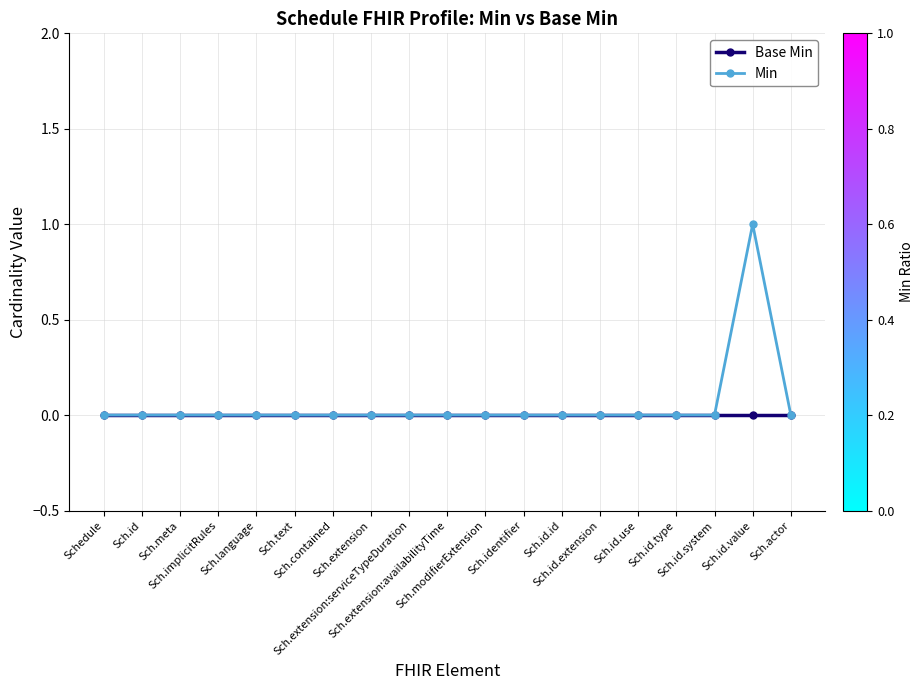

Rank the series by their maximum value, from highest to lowest.

Min, Base Min